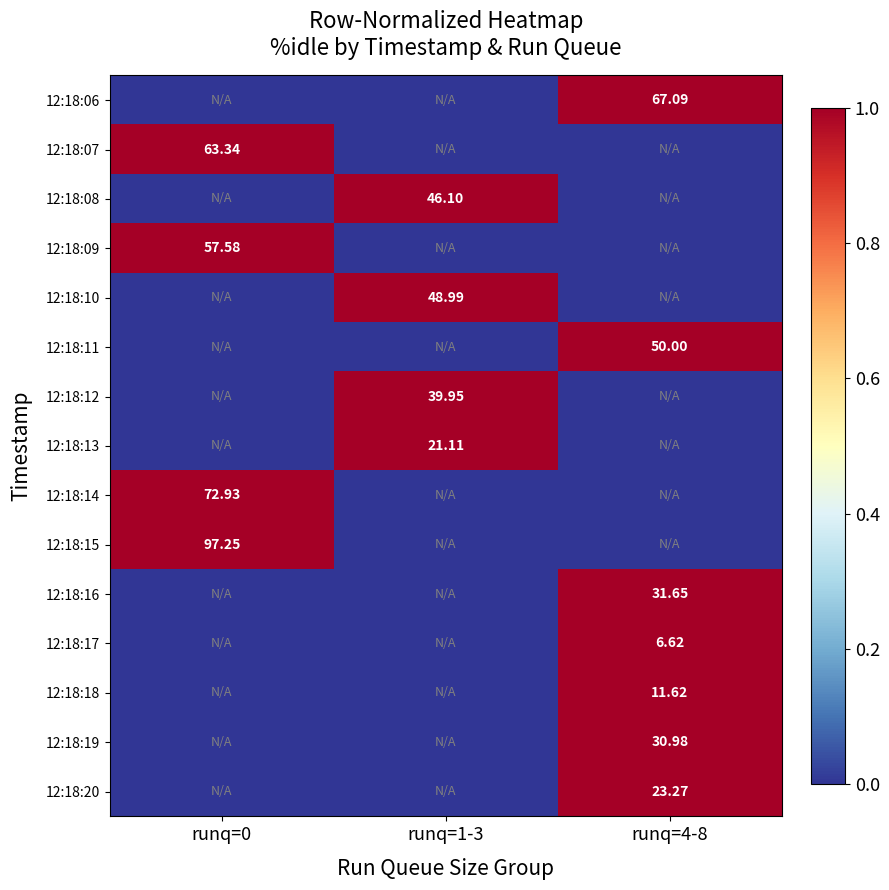

Is the value of 12:18:18 at runq=4-8 greater than the value of 12:18:17 at runq=4-8?

Yes